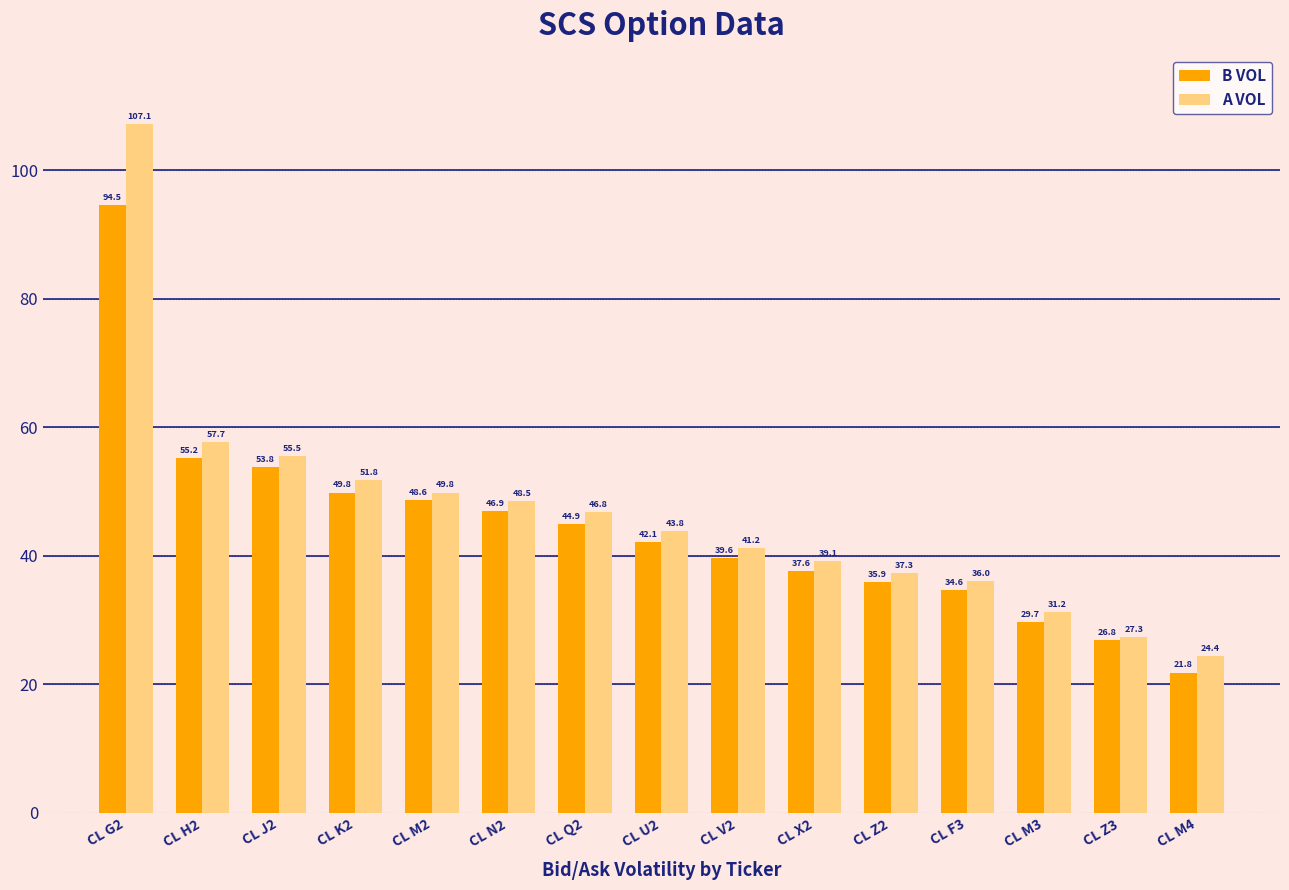

True or false: A VOL has a value of 80.7 at CL M2.

False